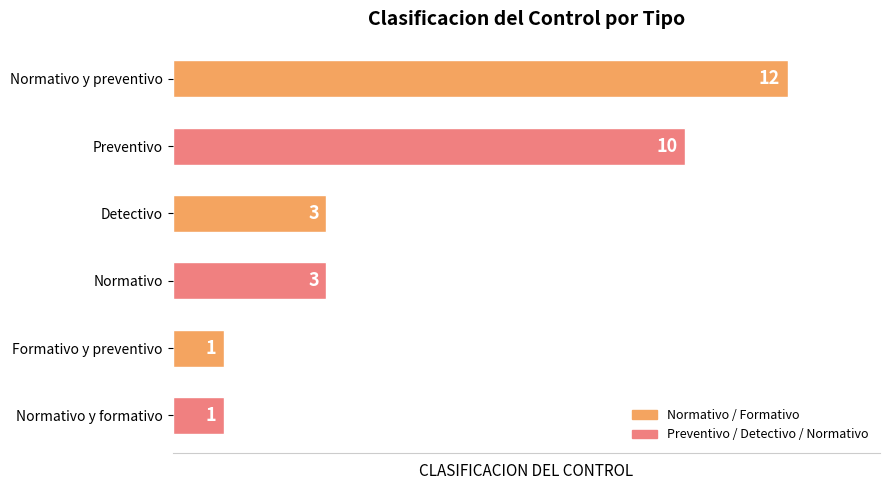

How many series are shown in this chart?

1